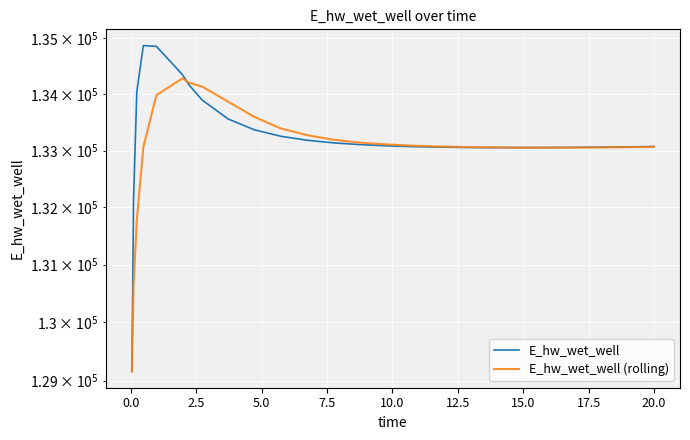

True or false: E_hw_wet_well (rolling) has more than 2 points higher than both neighbors.

False